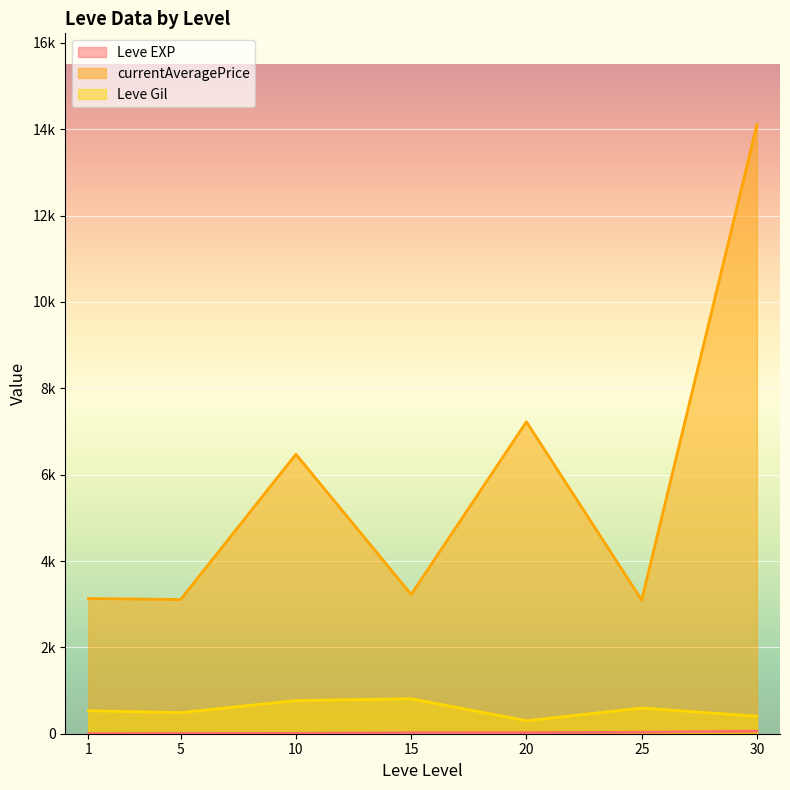

What is the value of the Leve EXP point at the 20th from the left?

24